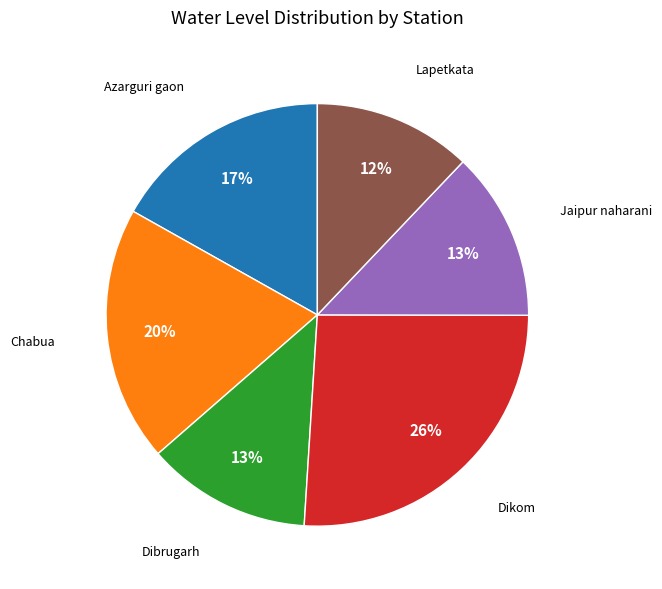

To the nearest percent, what is the difference between the Azarguri gaon and Dikom slice percentages?

9%